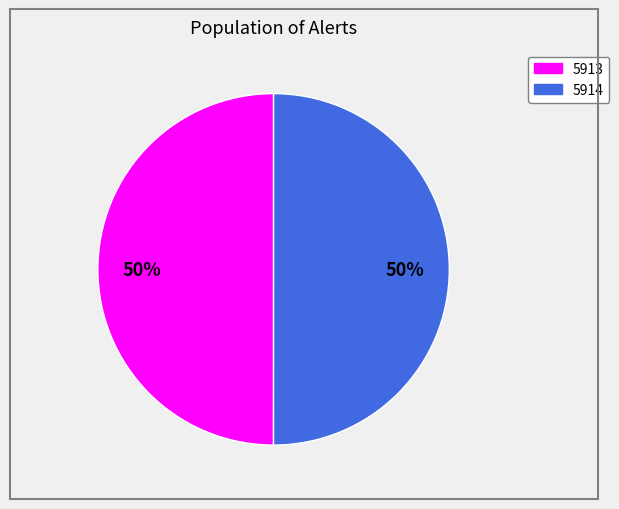

What percentage is the 5914 slice, to the nearest percent?

50%